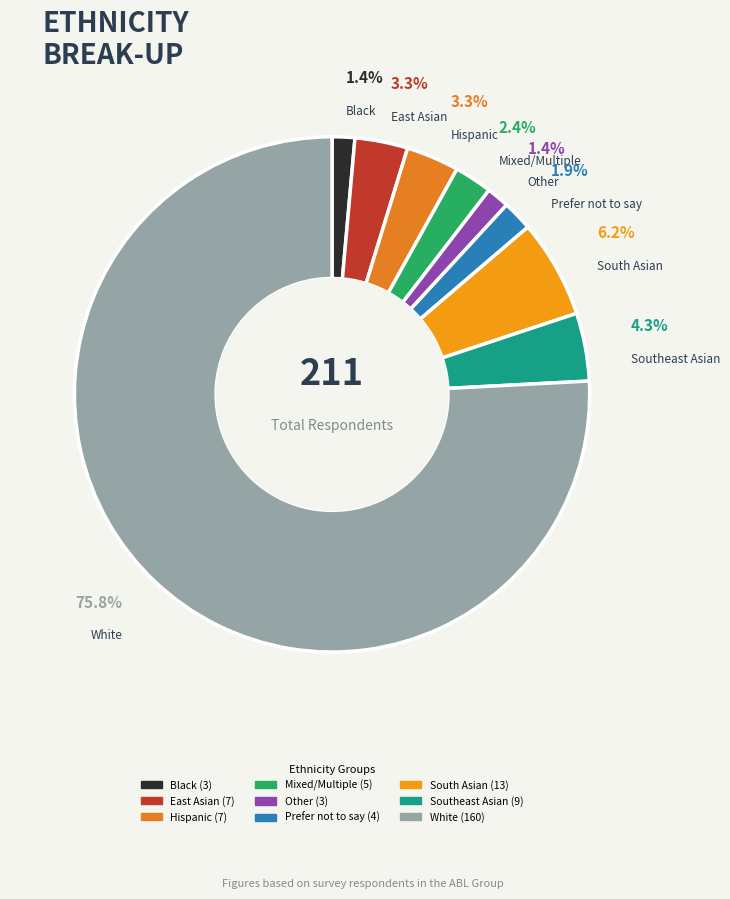

What is the largest slice in the pie chart?

White